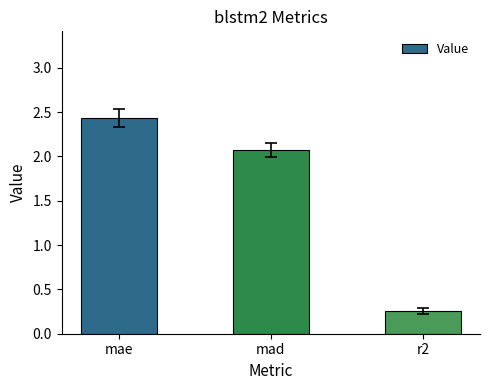

Rank the categories by value from highest to lowest.

mae, mad, r2